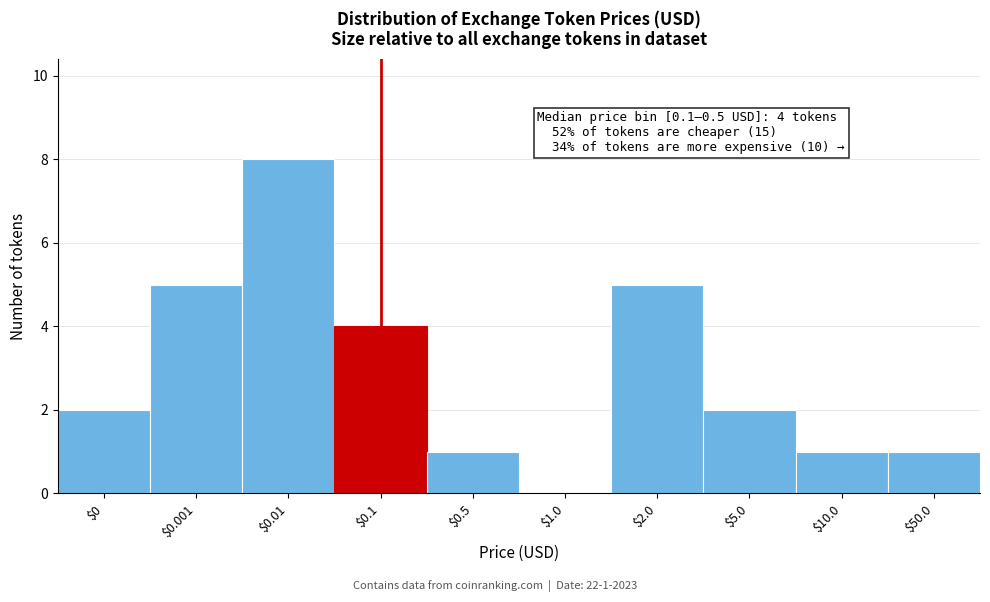

What is the sum of all values?

29